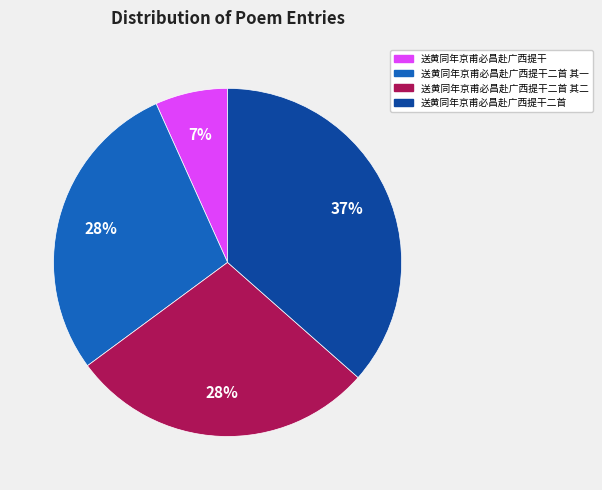

Is there any slice that represents more than half of the pie?

No